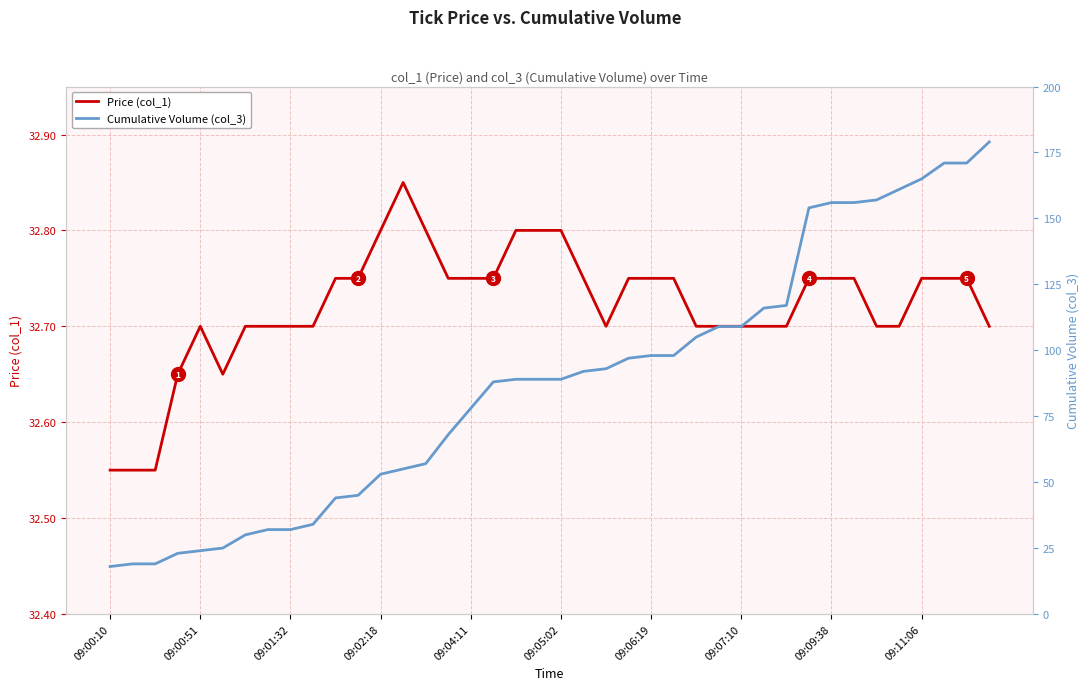

True or false: Price (col_1) has more than 1 points higher than both neighbors.

True